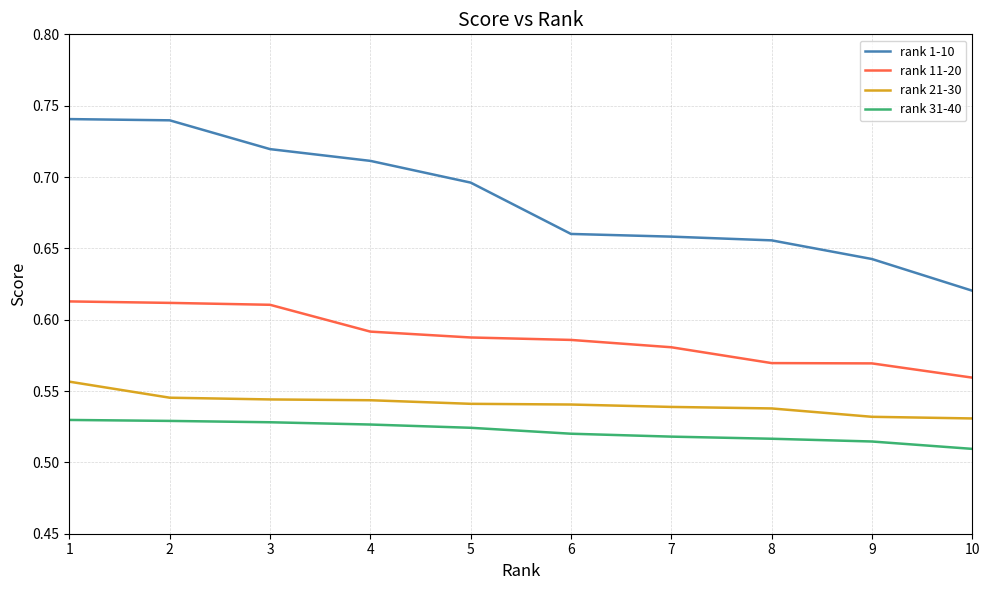

True or false: rank 1-10 and rank 11-20 intersect in this chart.

False